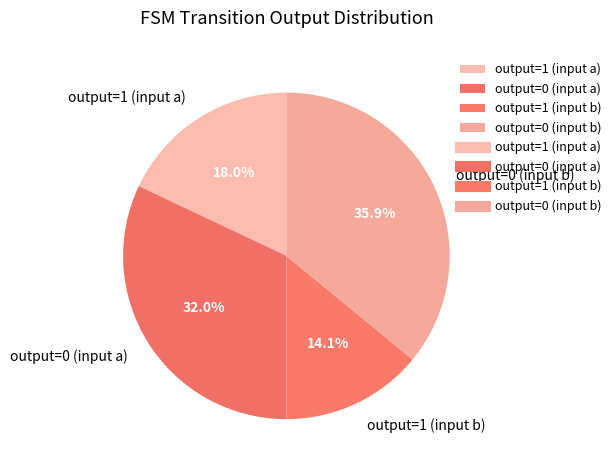

Count the number of slices in the pie.

4